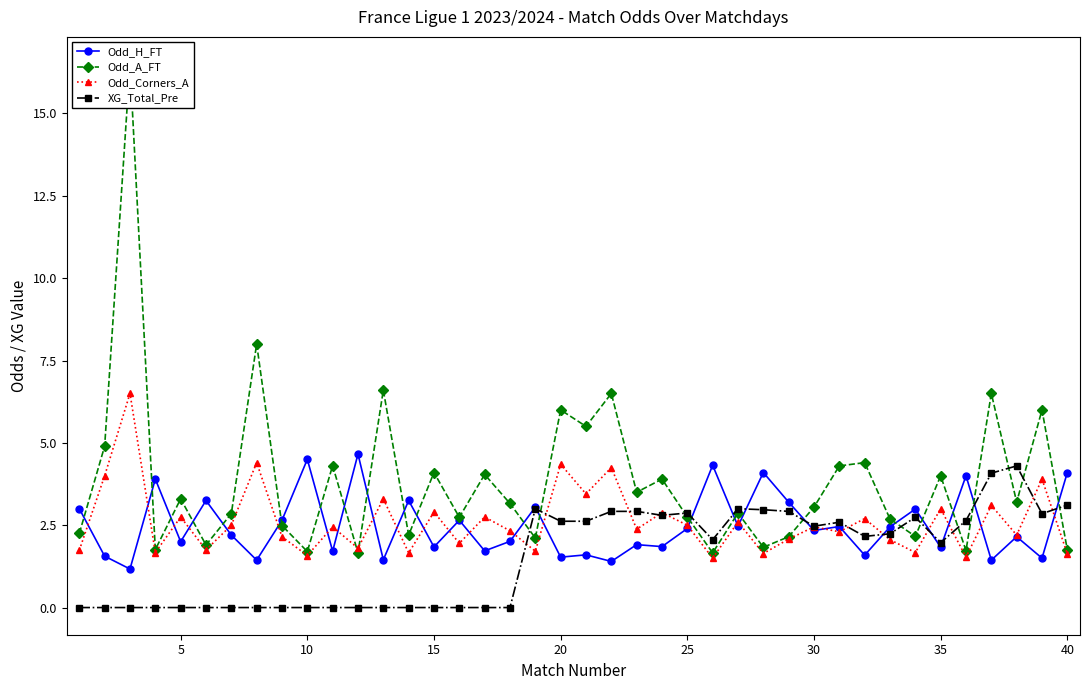

Is it true that XG_Total_Pre equals 1.7 at 5?

False